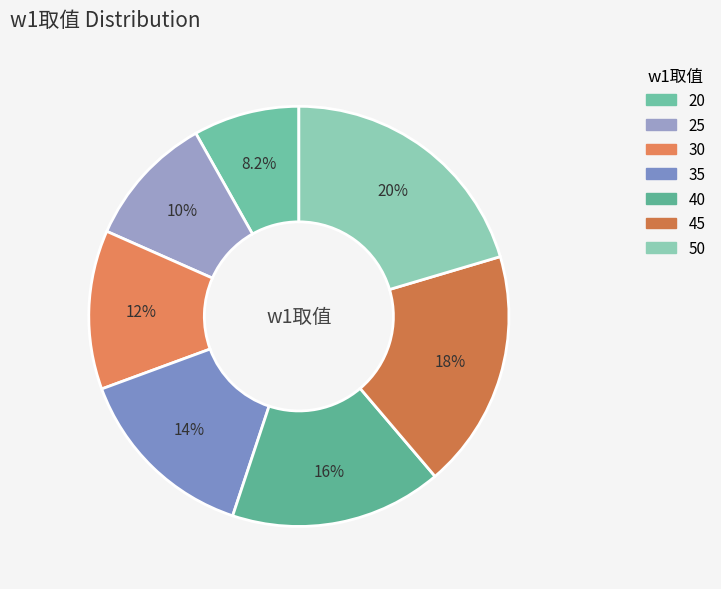

What percentage do 45 and 35 together represent?

32.7%